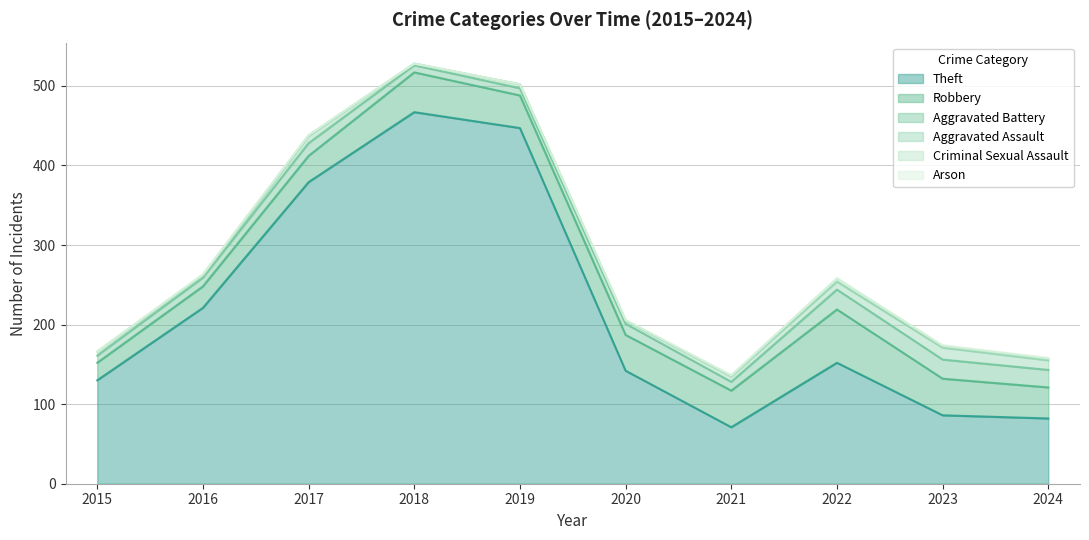

What is the approximate value of Aggravated Assault at 2024, to the nearest 5?

10